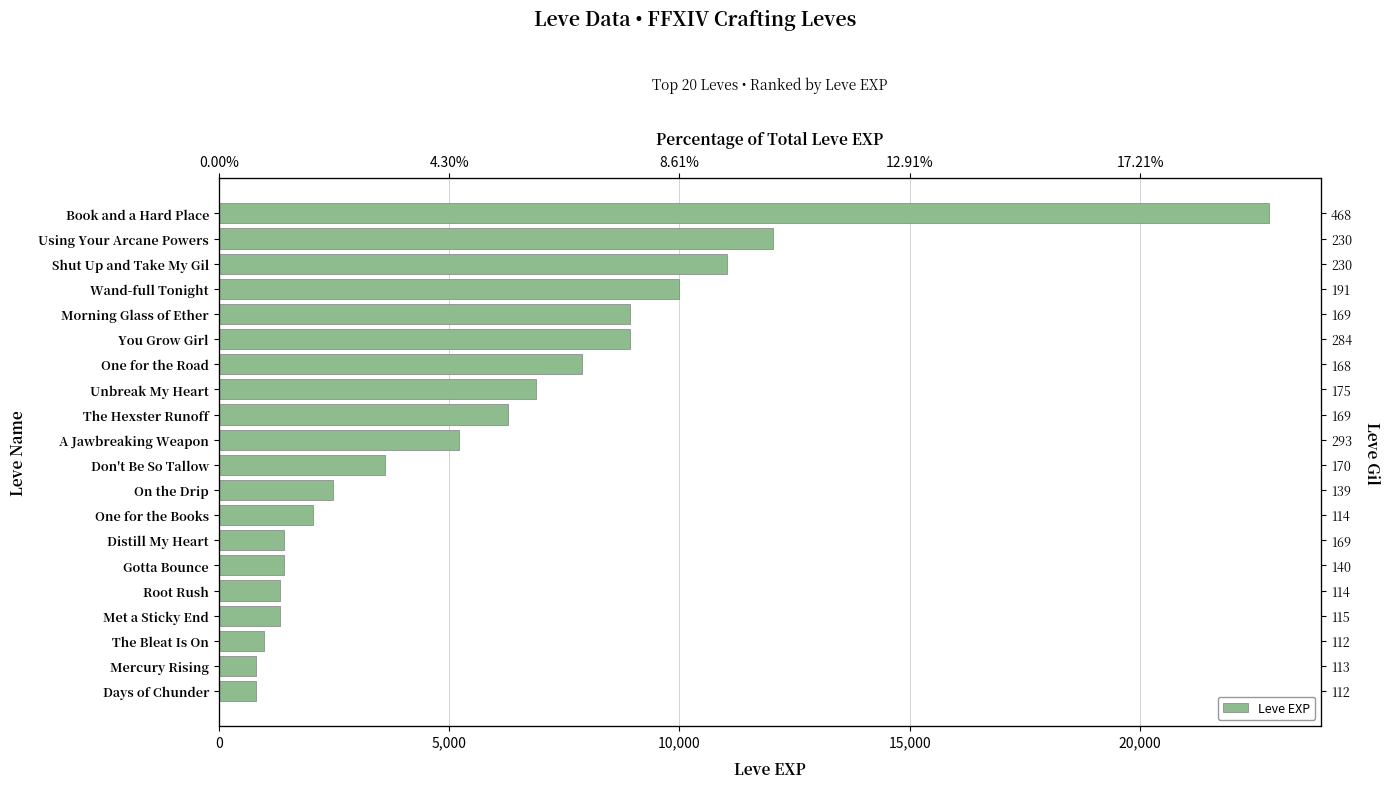

What is the minimum value shown in the chart?

800